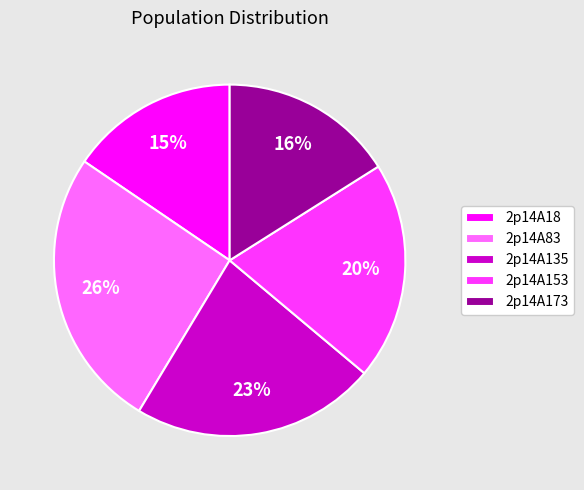

Combined, do 2p14A135 and 2p14A18 account for over 50%?

No